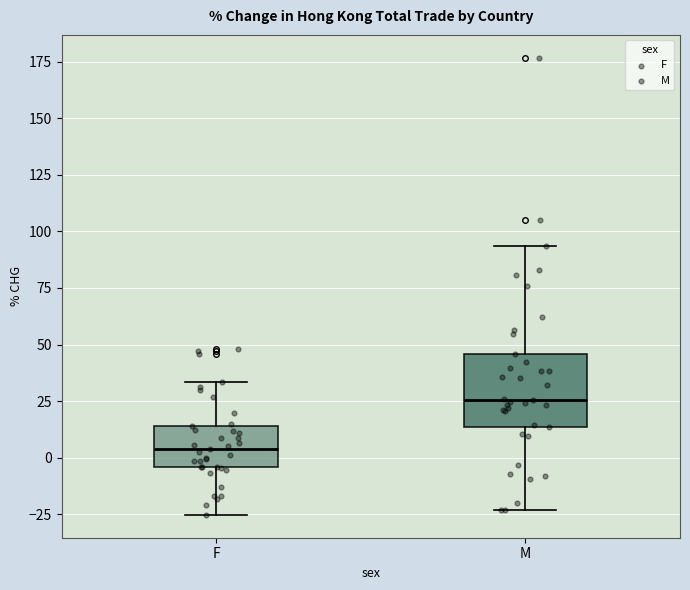

Which box is the tallest, from its lower edge to its upper edge?

M